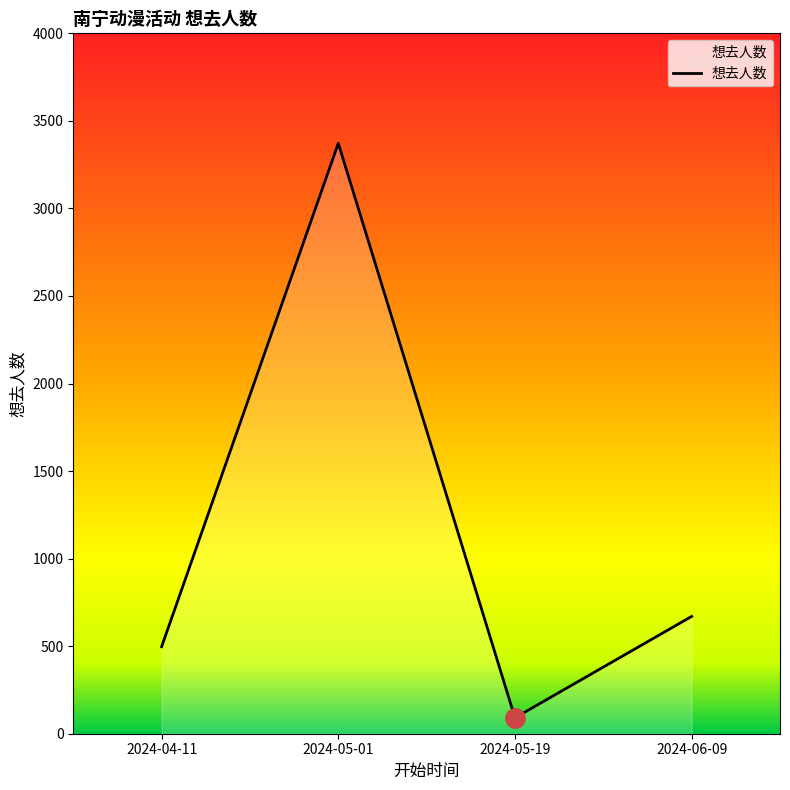

Reading right to left, list all the values displayed in this chart.

2024-06-09=670	2024-05-19=91	2024-05-01=3372	2024-04-11=497